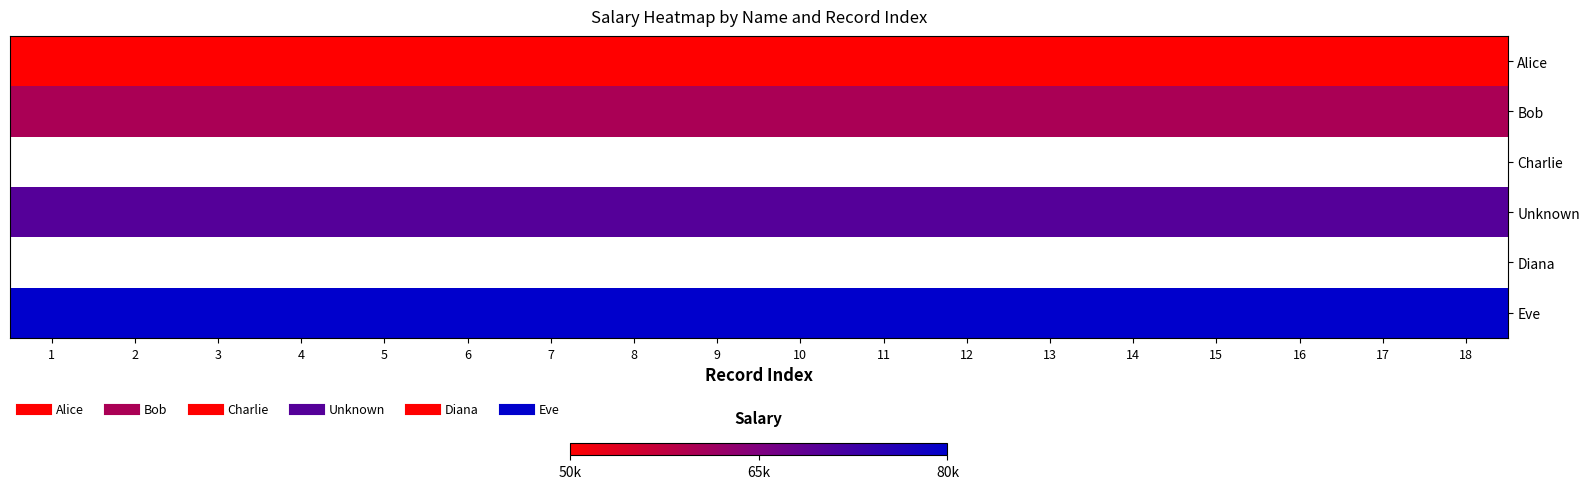

Is the value of Alice at 14 greater than the value of Unknown at 1?

No